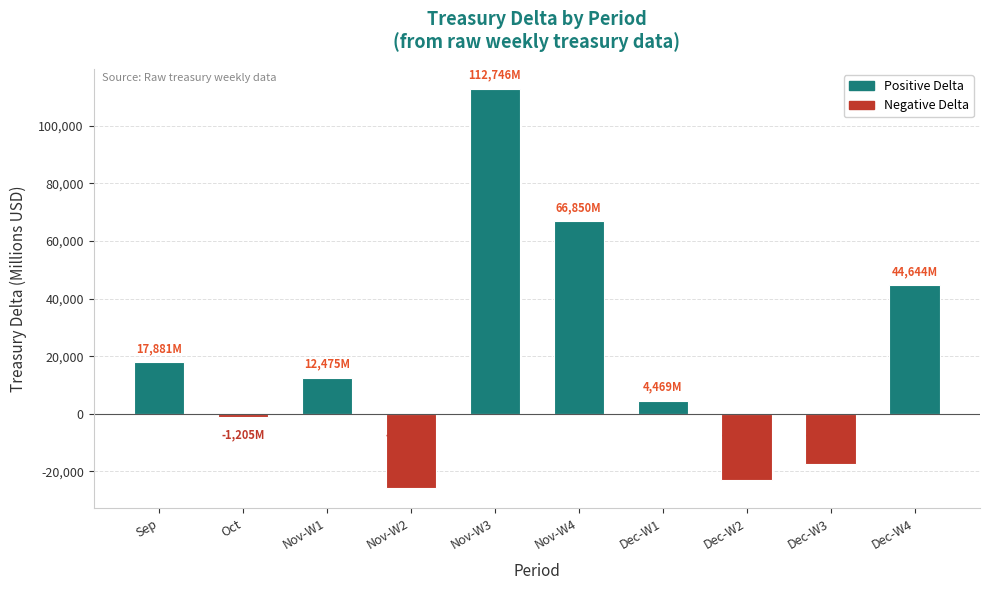

What position from the right is Oct?

9